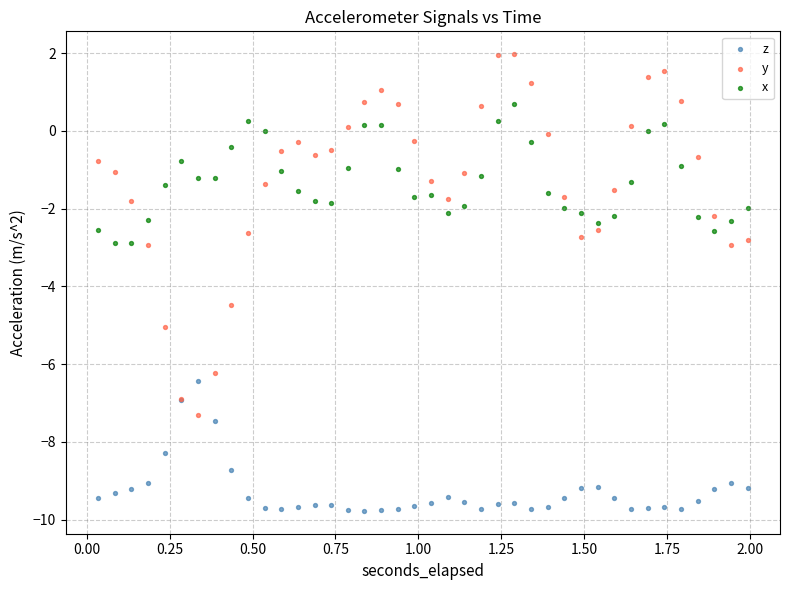

Which series reaches the minimum Y coordinate?

z